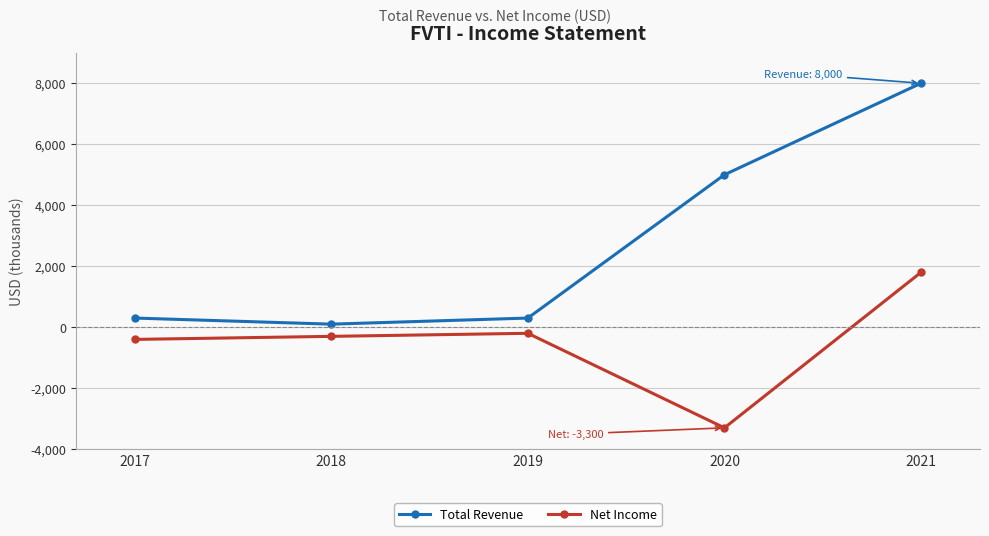

How many lines are shown in the chart?

2